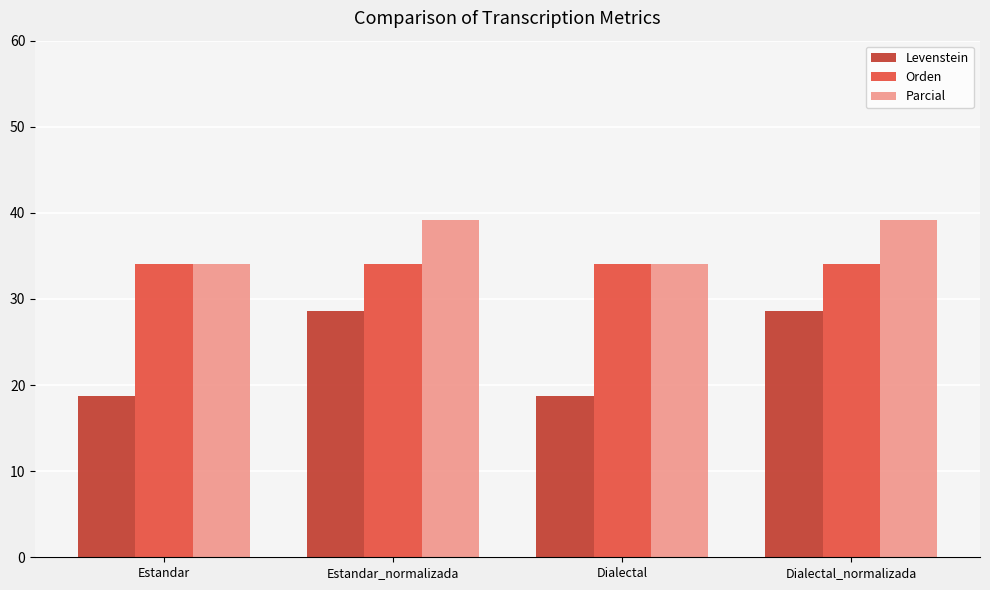

Reading left to right, what are all the values shown in this chart?

Levenstein: 18.8	28.6	18.8	28.6
Orden: 34.0	34.0	34.0	34.0
Parcial: 34.0	39.1	34.0	39.1